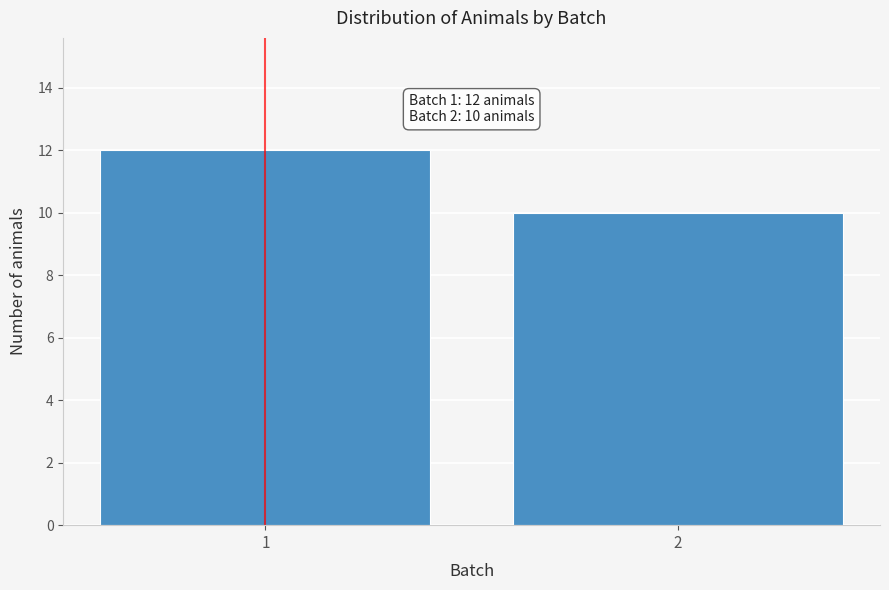

Reading left to right, what are all the values shown in this chart?

12	10